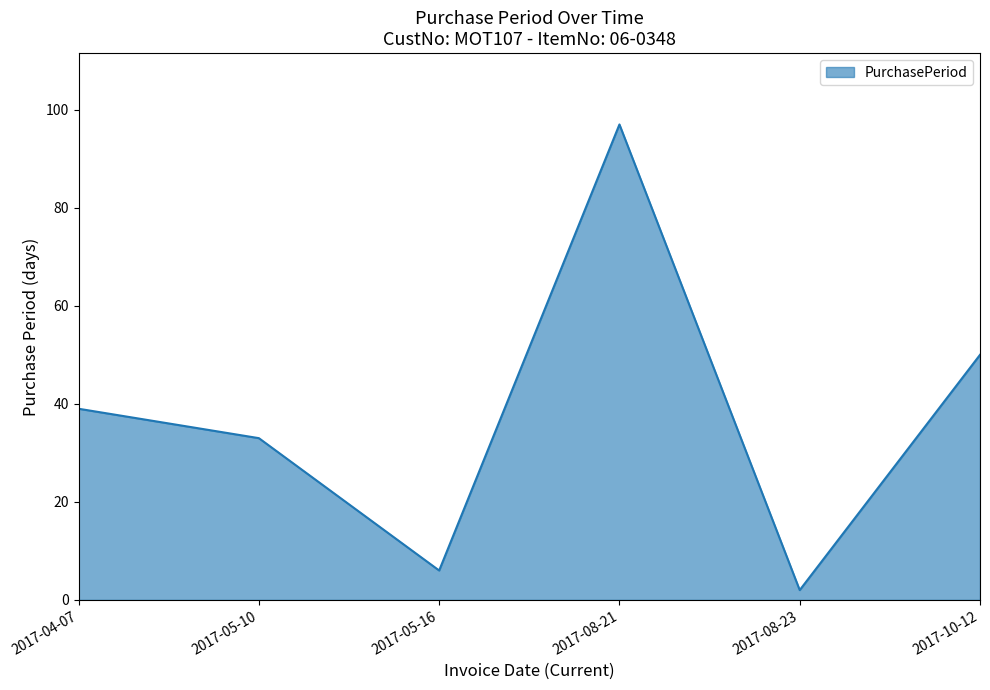

List the labels in order of value, smallest first.

2017-08-23, 2017-05-16, 2017-05-10, 2017-04-07, 2017-10-12, 2017-08-21